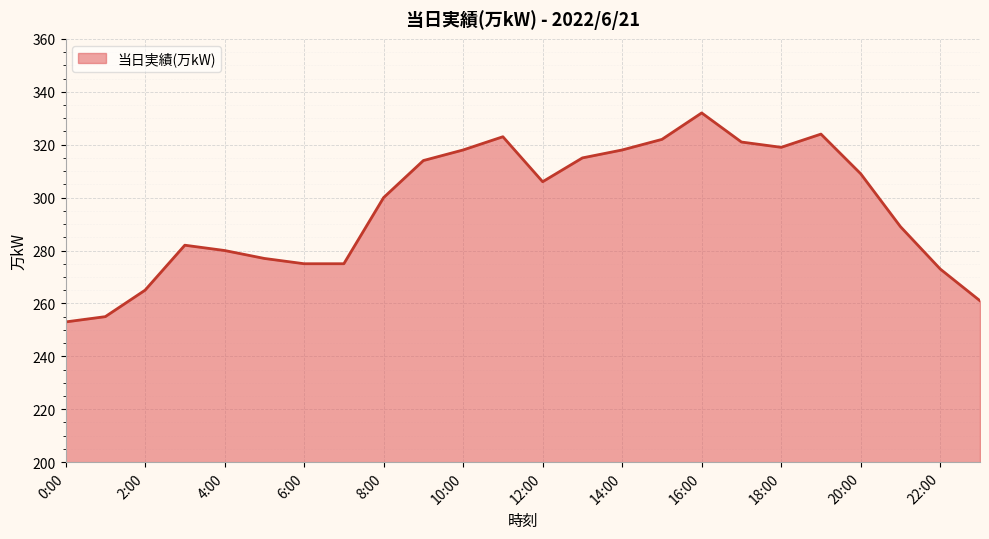

Reading left to right, what are all the values shown in this chart?

253	255	265	282	280	277	275	275	300	314	318	323	306	315	318	322	332	321	319	324	309	289	273	261